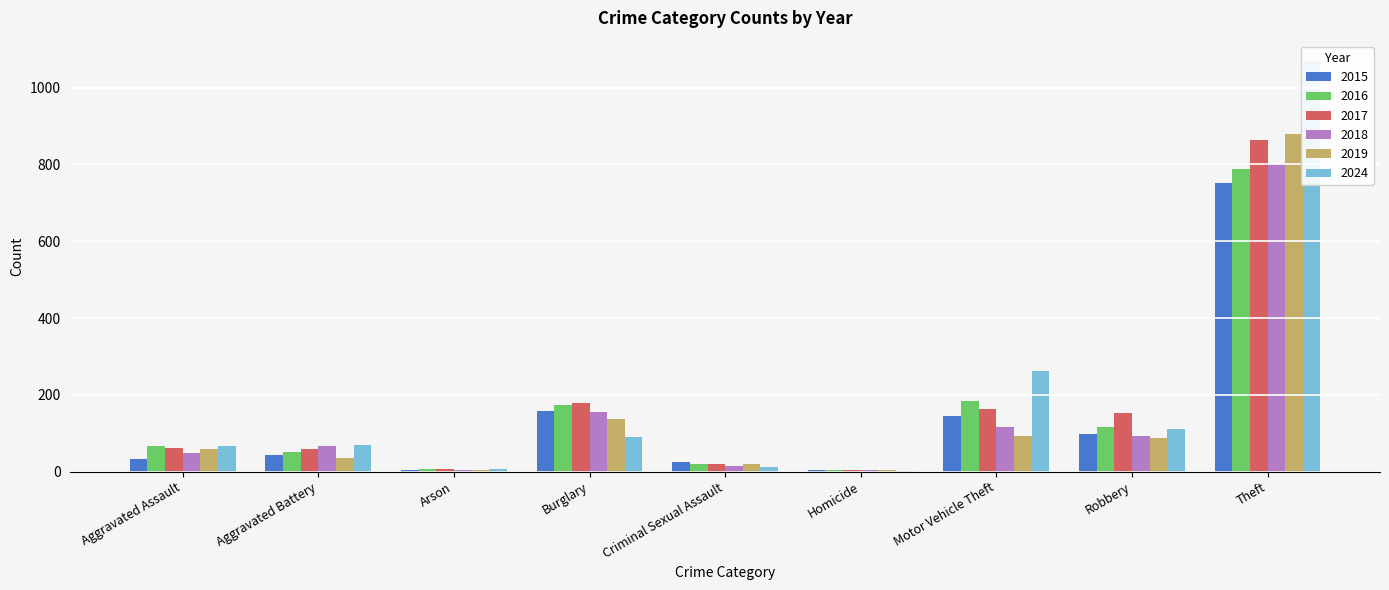

At how many categories does at least one series exceed 940?

1